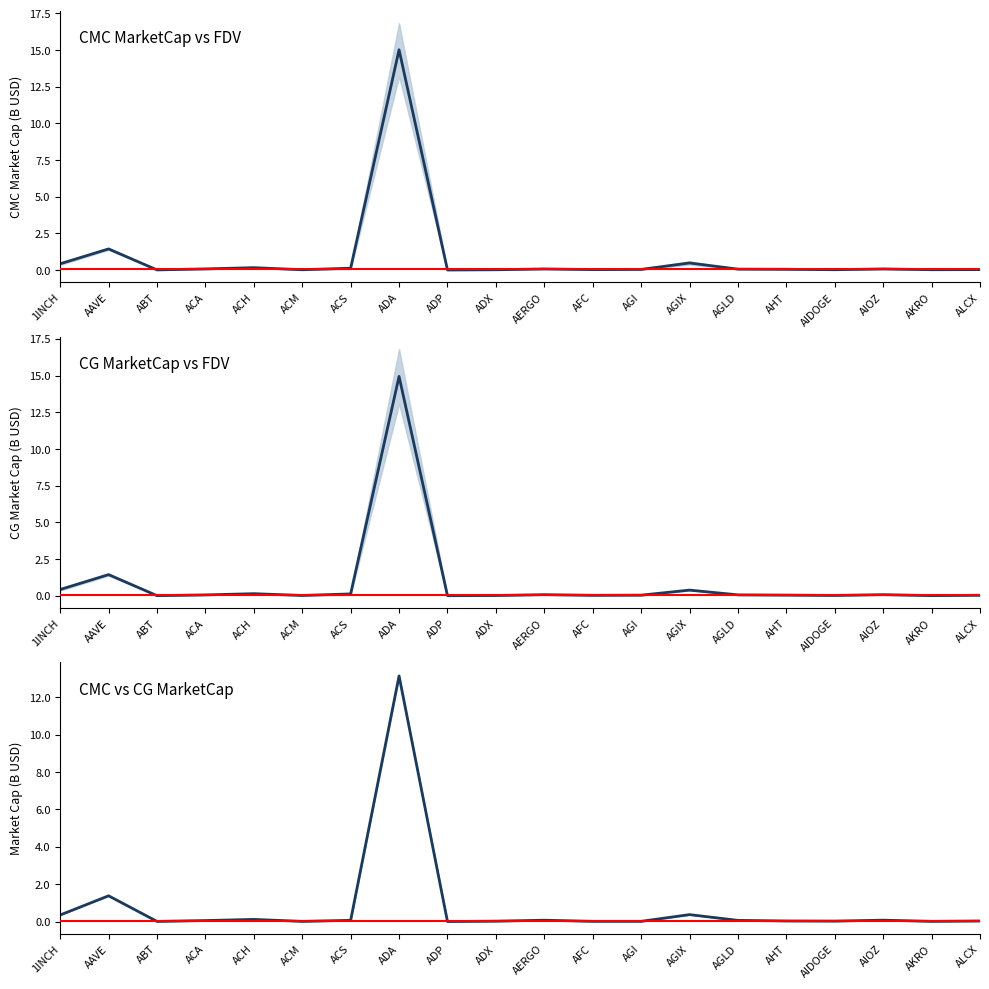

What are all the series names shown in the legend?

CMC MarketCap vs FDV, CG MarketCap vs FDV, CMC vs CG MarketCap